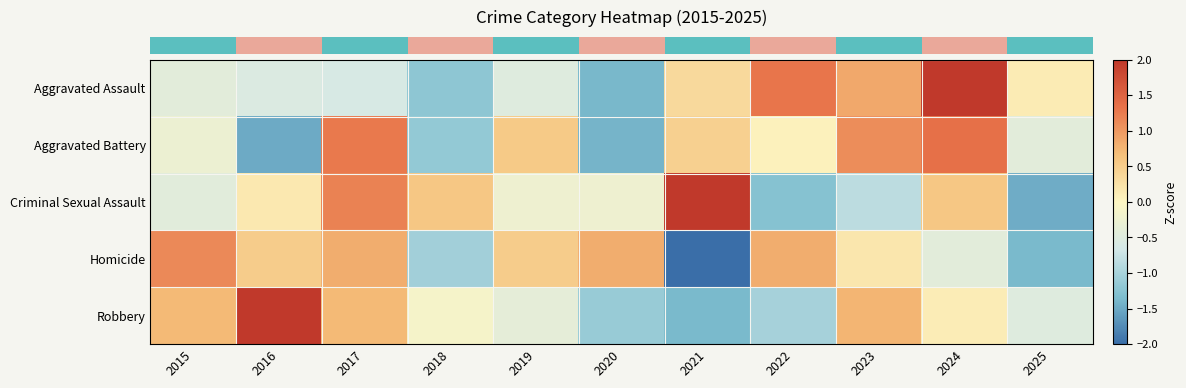

What is the difference between the highest and lowest values at 2021?

4.0